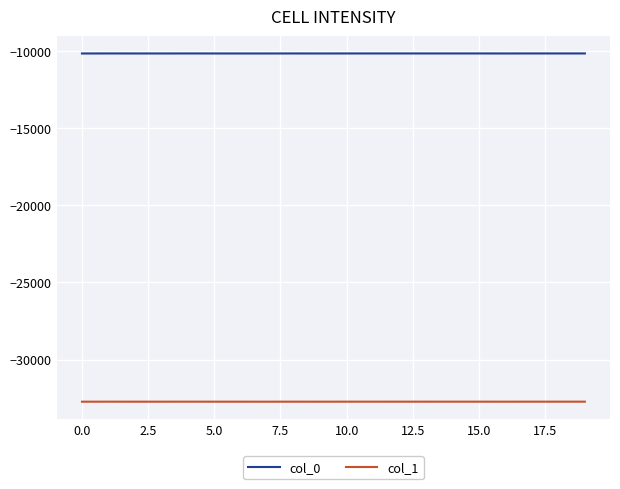

True or false: col_0 and col_1 intersect in this chart.

False